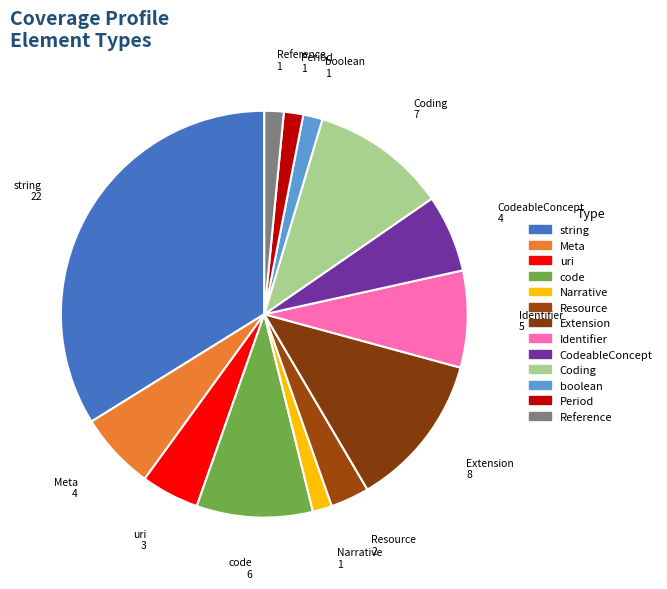

Is it true that Coding is 11% of the pie?

True